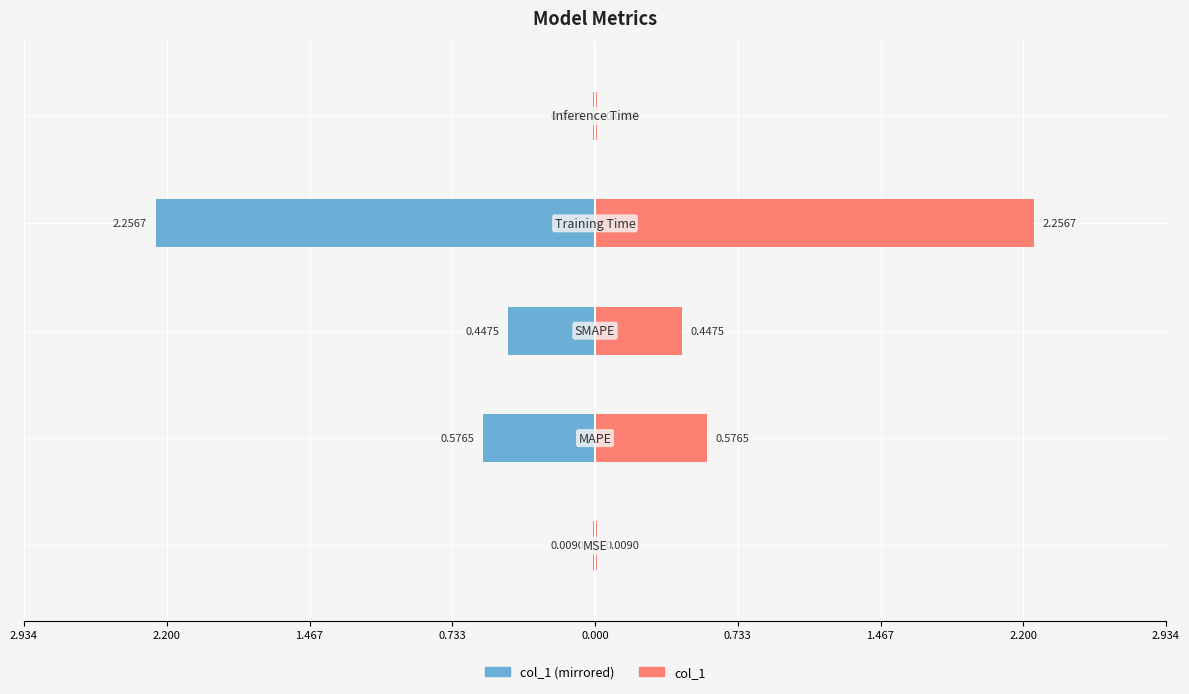

At how many categories does at least one series exceed -1?

5